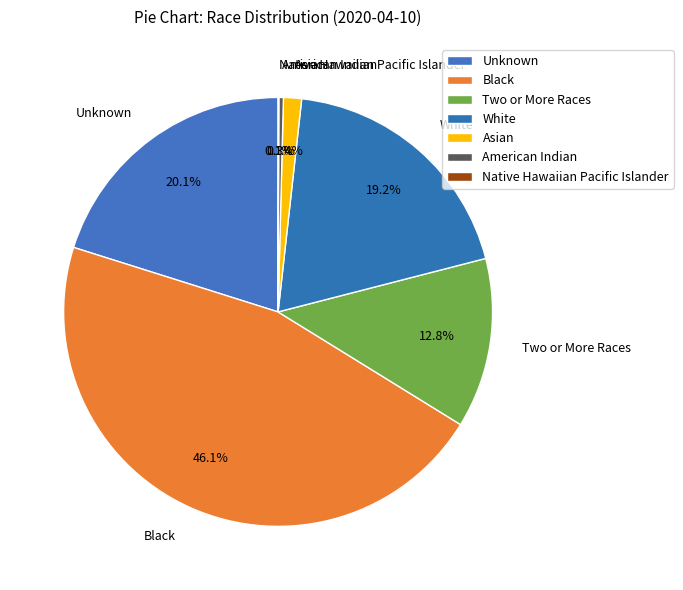

What is the largest slice in the pie chart?

Black